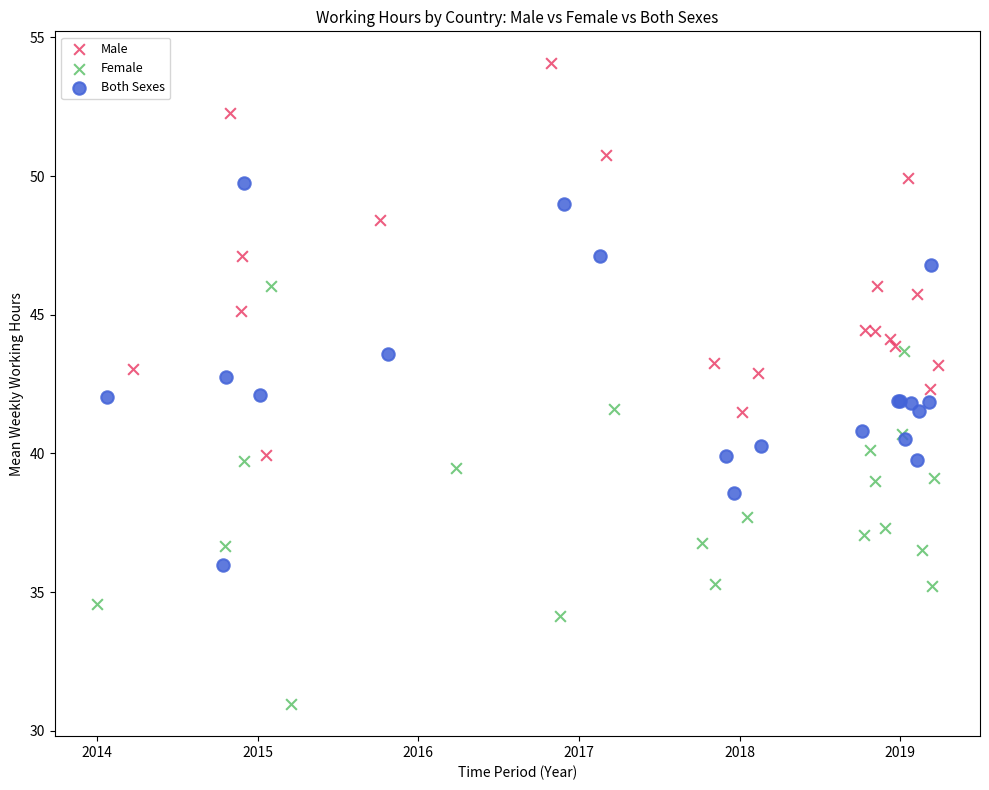

Which series reaches the minimum Y coordinate?

Female